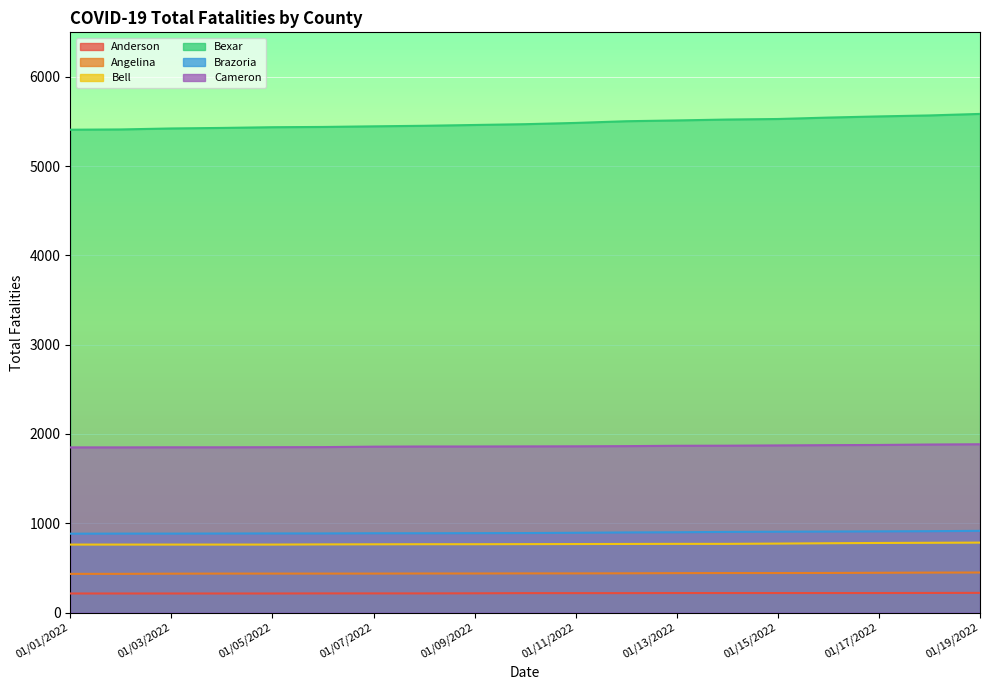

List the series in order of their peak value, highest first.

Bexar, Cameron, Brazoria, Bell, Angelina, Anderson